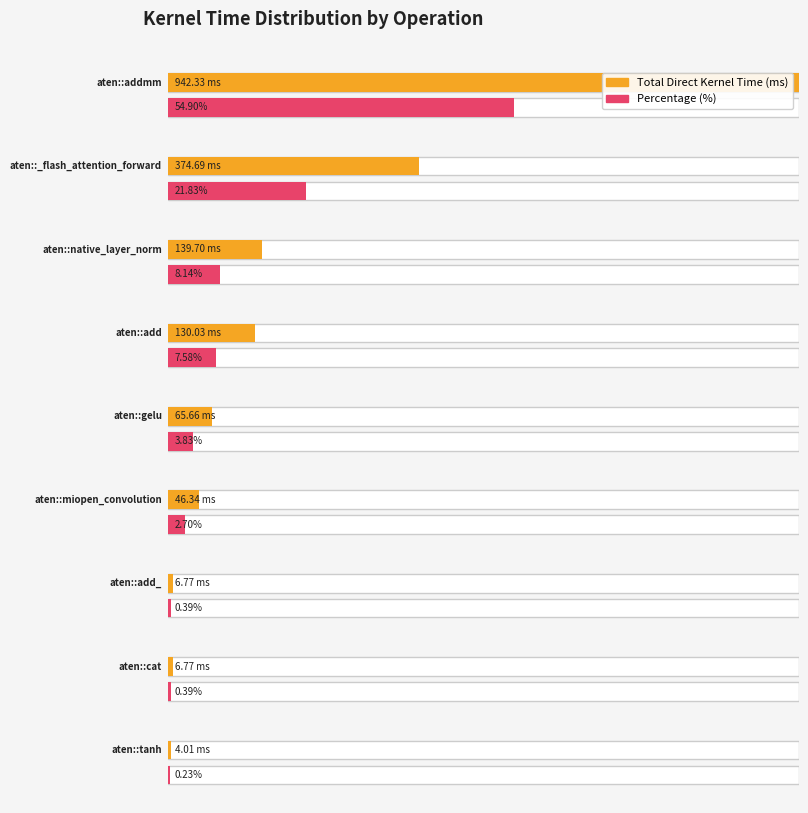

The total_direct_kernel_time_sum series shows 65.7 at aten::gelu. True or false?

True